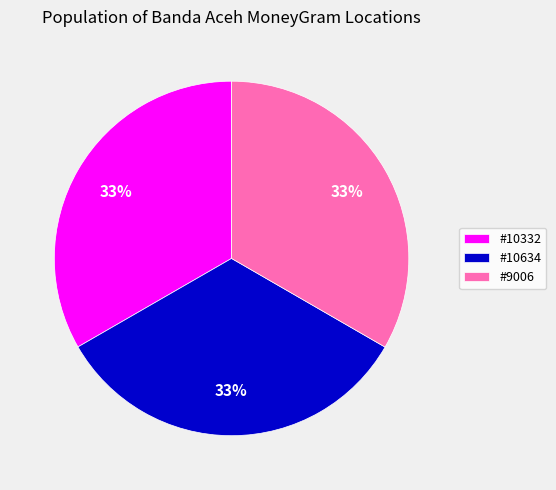

Approximately how many times larger is the value at #10634 compared to #9006?

1.0